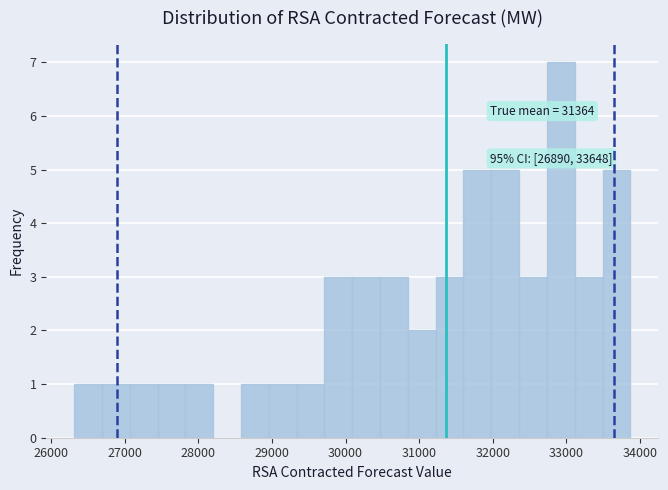

Read against the x-axis, roughly where is the centre of the tallest bar?

32900